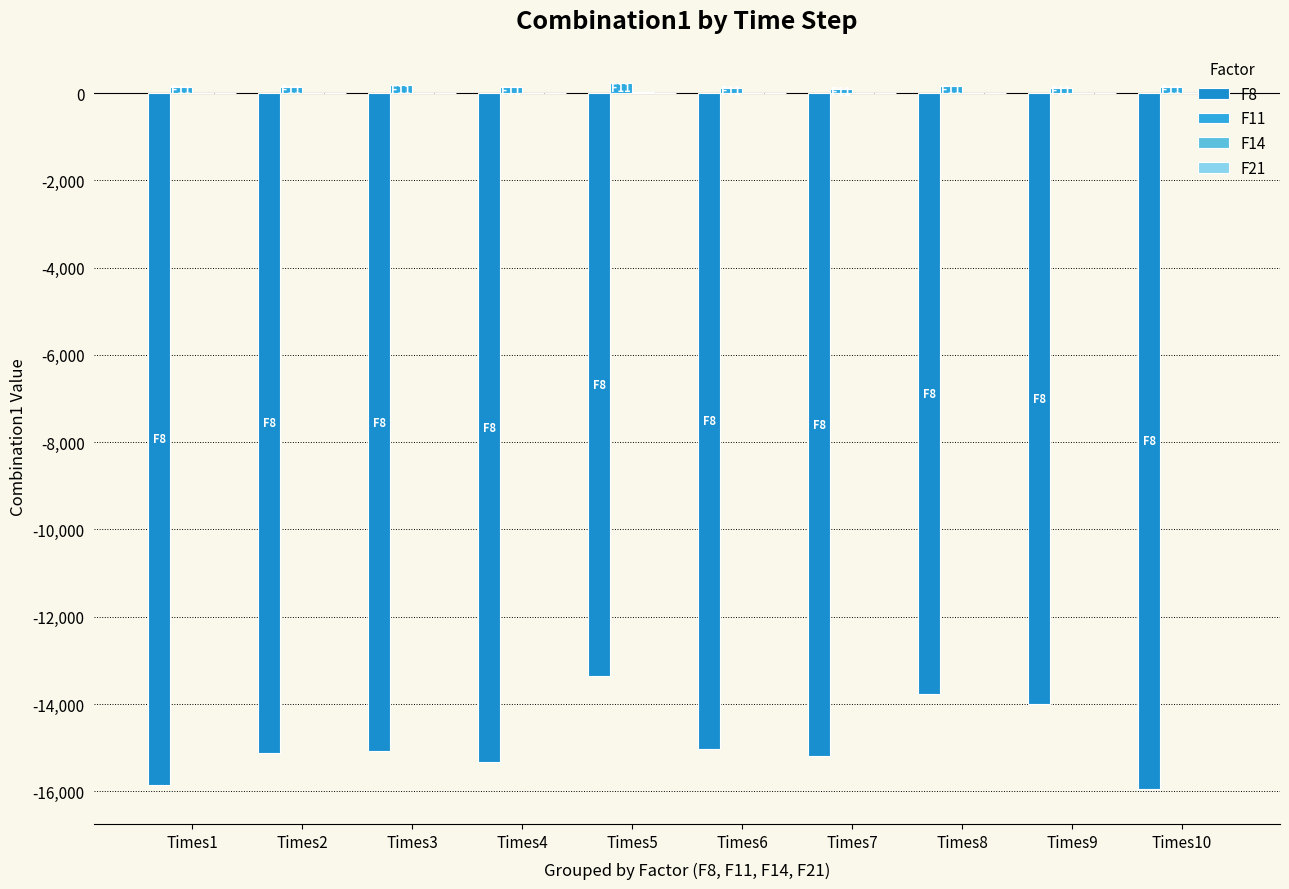

What is the total value across all series at Times7?

-15118.0